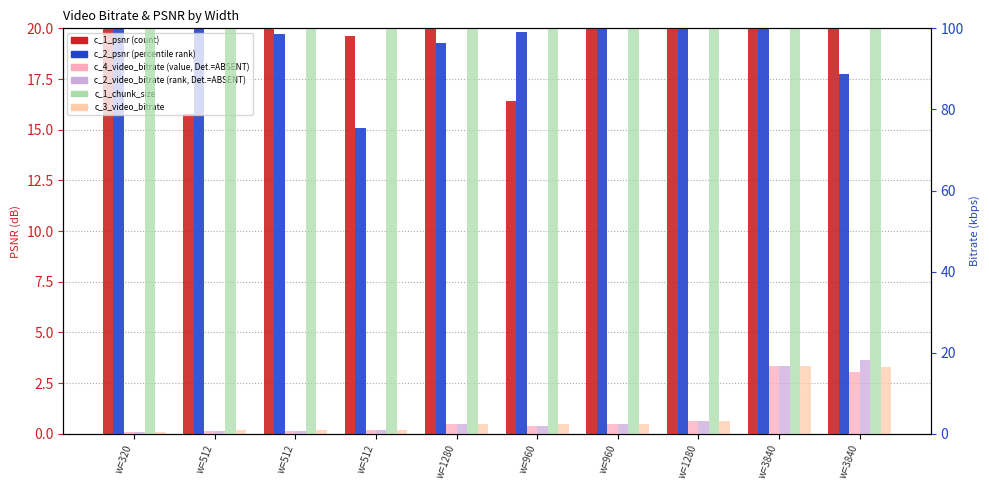

What is the sum of the c_2_psnr values at w=960 and w=3840?

46.7